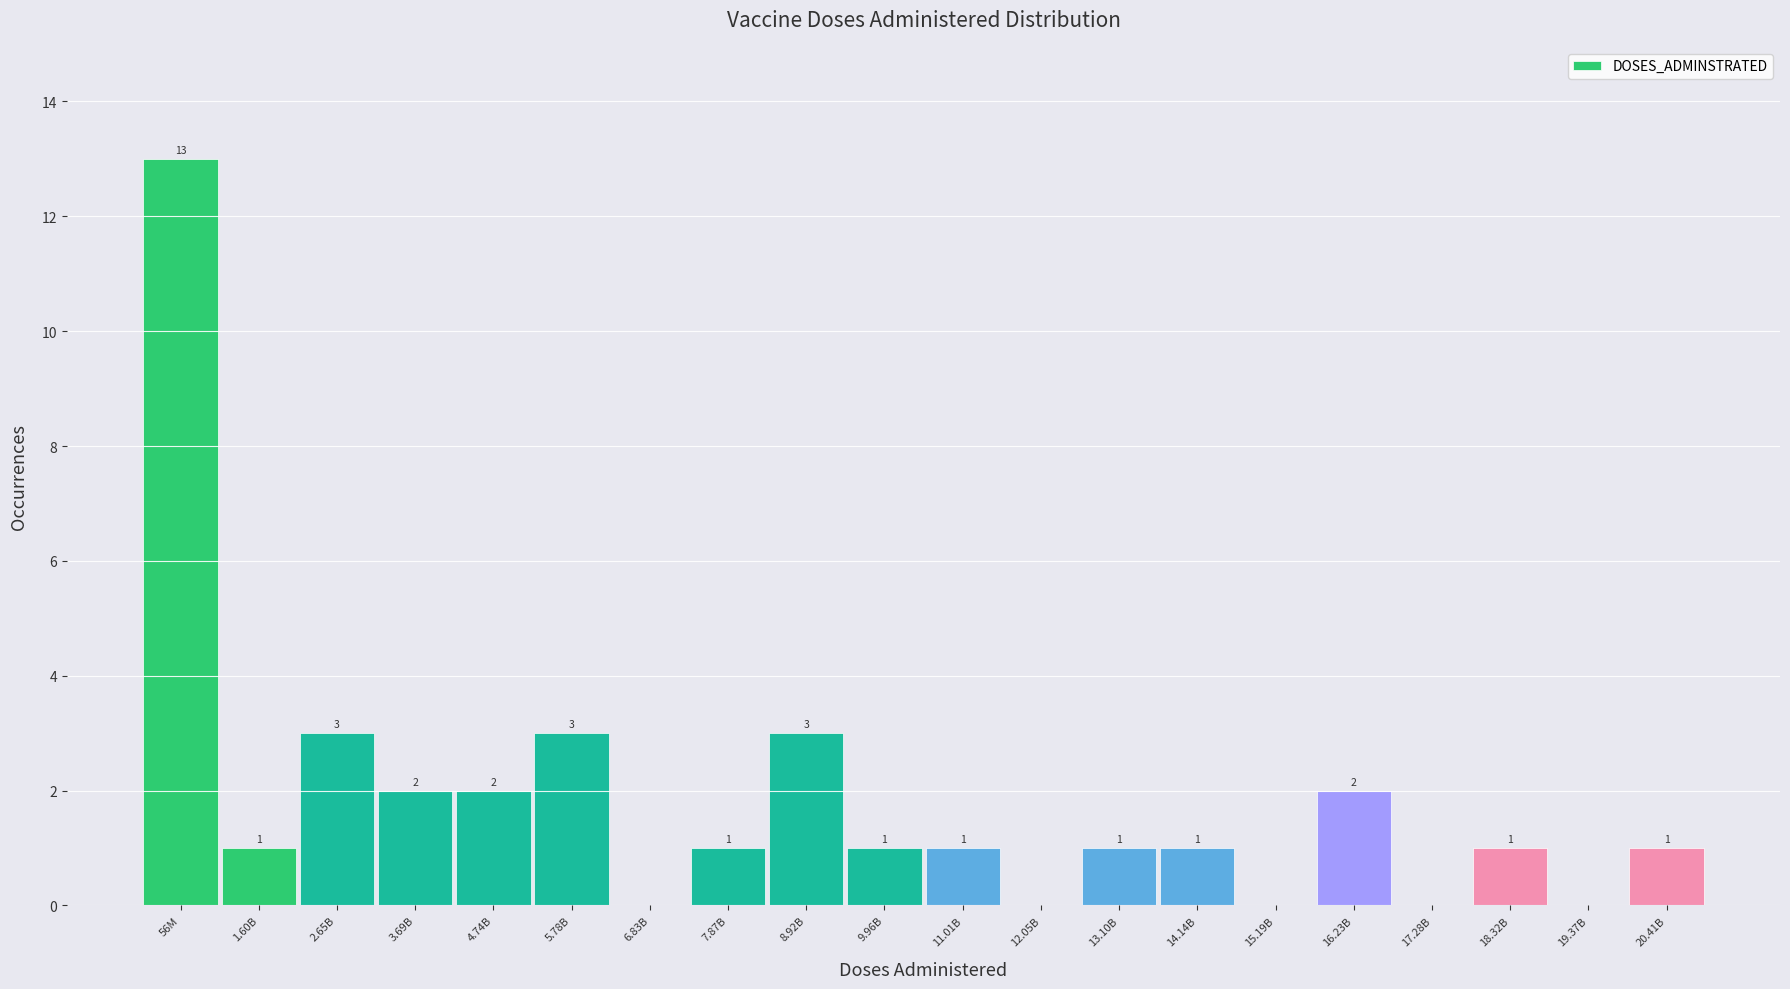

Reading right to left, what are all the values shown in this chart?

20.41B=1	19.37B=0	18.32B=1	17.28B=0	16.23B=2	15.19B=0	14.14B=1	13.10B=1	12.05B=0	11.01B=1	9.96B=1	8.92B=3	7.87B=1	6.83B=0	5.78B=3	4.74B=2	3.69B=2	2.65B=3	1.60B=1	56M=13